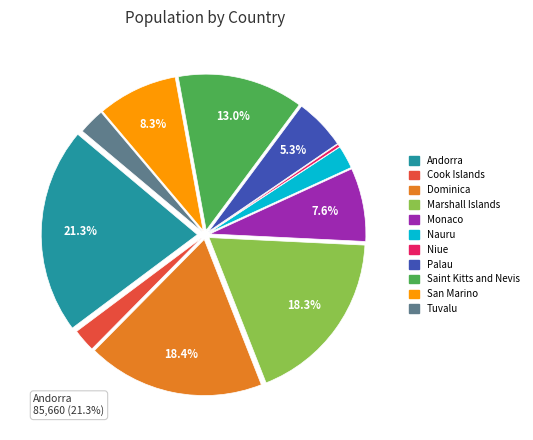

Do San Marino and Monaco together represent more than half of the pie?

No